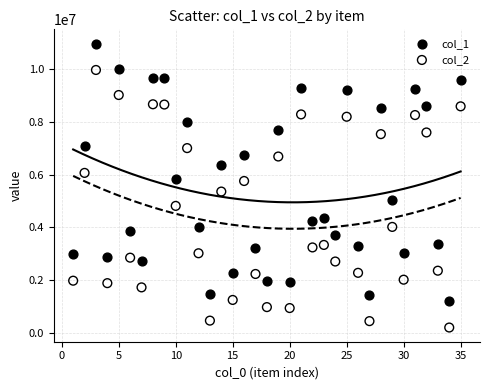

Which series contains the lowest Y value?

col_2